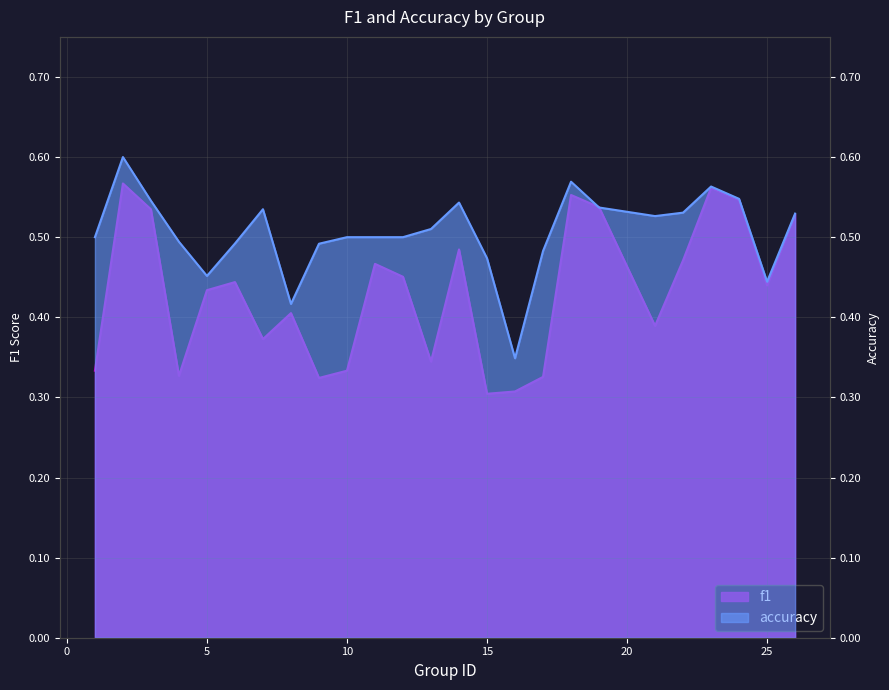

The value of accuracy at 19 is 1.0. True or false?

False